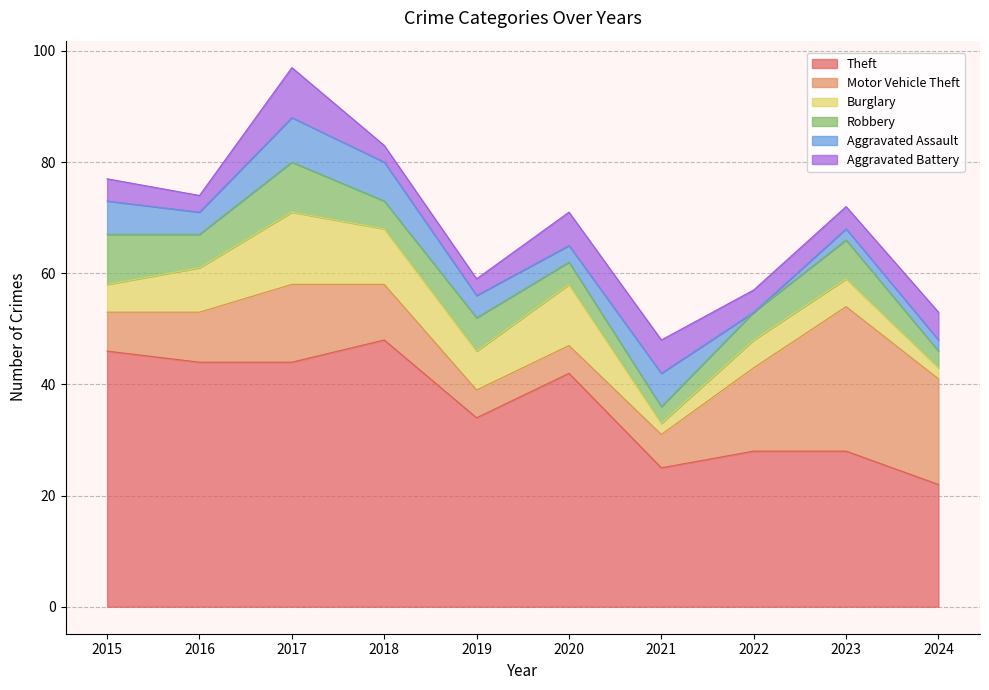

What is the difference between the maximum and minimum values in the Theft series?

26